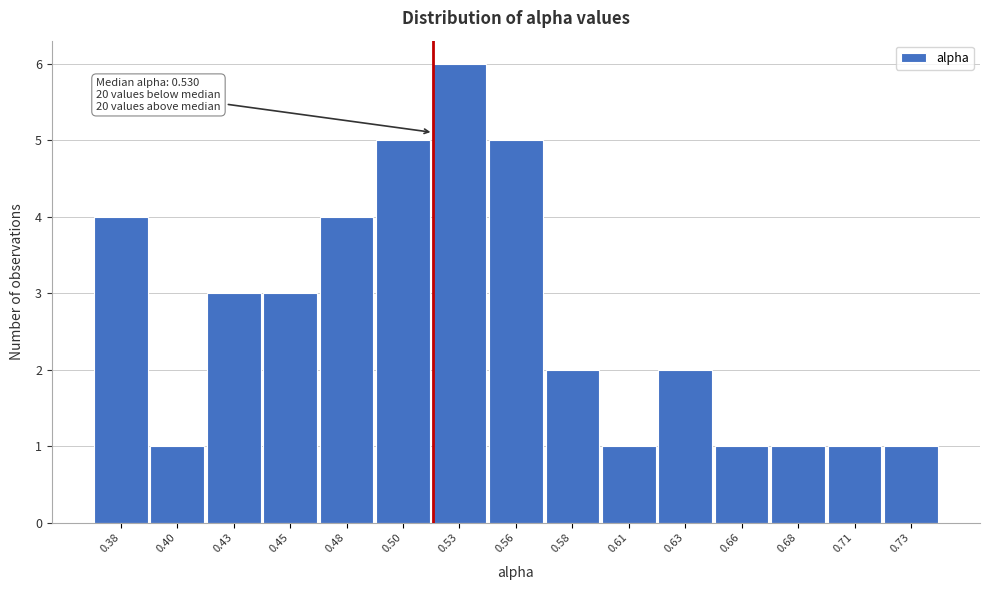

Reading right to left, what are all the values shown in this chart?

1	1	1	1	2	1	2	5	6	5	4	3	3	1	4